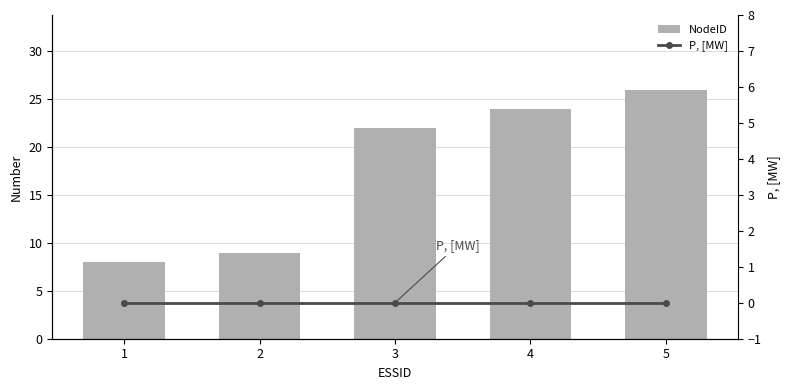

What are all the series names shown in the legend?

NodeID, P, [MW]